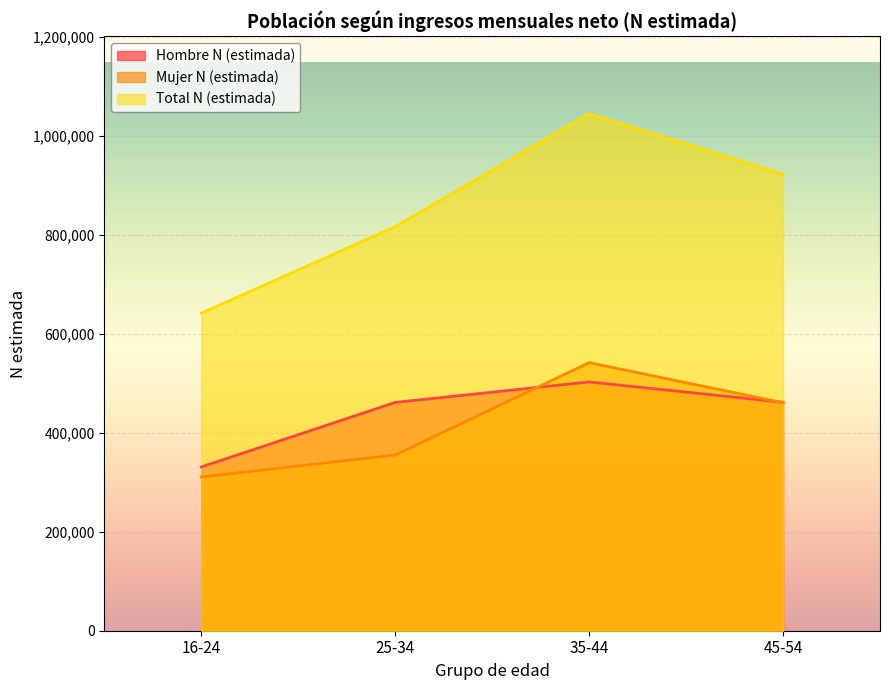

What is the maximum value shown in the chart?

1044559